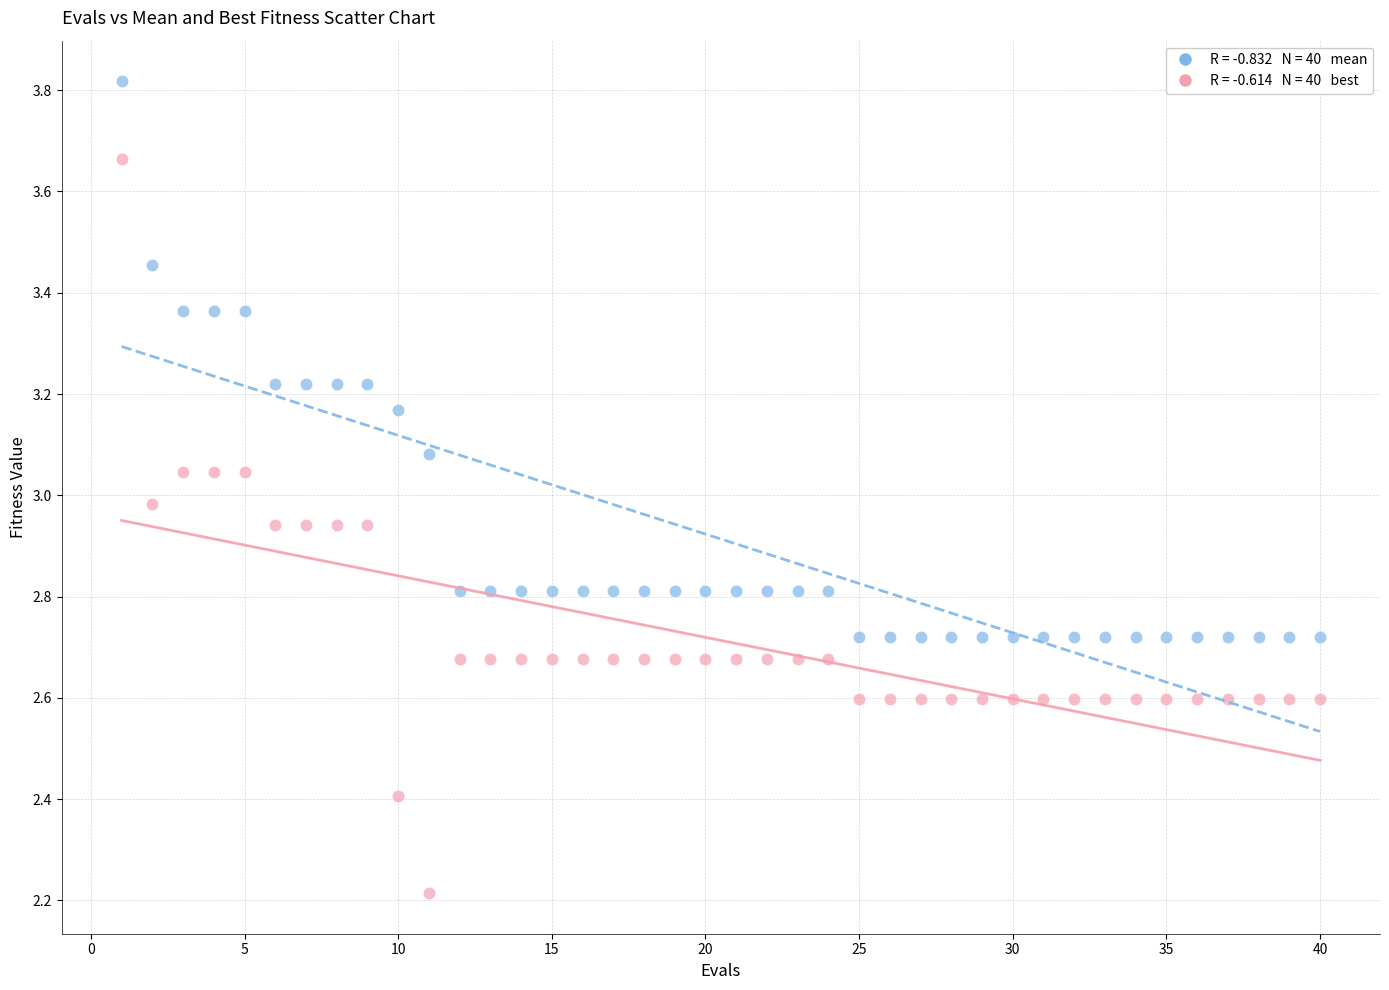

Across all data points, what is the range of Y values (max minus min)?

1.6